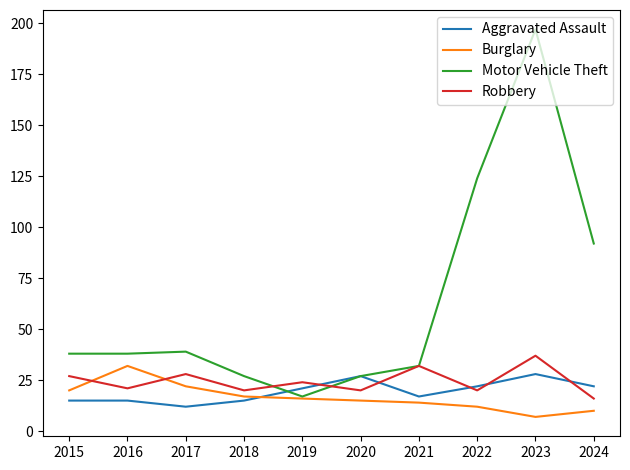

Reading left to right, extract all data points from this chart.

Aggravated Assault: 2015=15	2016=15	2017=12	2018=15	2019=21	2020=27	2021=17	2022=22	2023=28	2024=22
Burglary: 2015=20	2016=32	2017=22	2018=17	2019=16	2020=15	2021=14	2022=12	2023=7	2024=10
Motor Vehicle Theft: 2015=38	2016=38	2017=39	2018=27	2019=17	2020=27	2021=32	2022=124	2023=197	2024=92
Robbery: 2015=27	2016=21	2017=28	2018=20	2019=24	2020=20	2021=32	2022=20	2023=37	2024=16